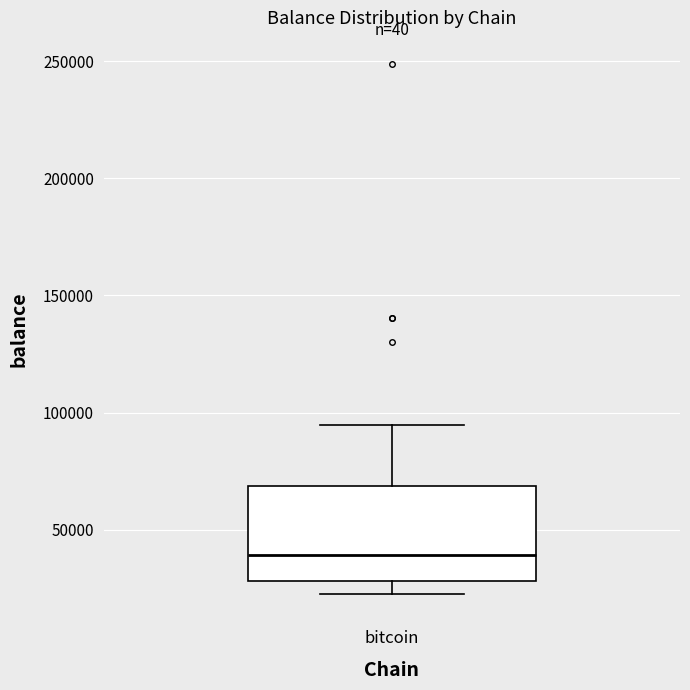

Read this box plot against the y-axis: the position of the median line, the range covered by the box, and the ends of both whiskers. The values are not printed on the chart, so give them approximately, as read against the axis.

median 40000, box 30000 to 70000, whiskers 25000 to 95000